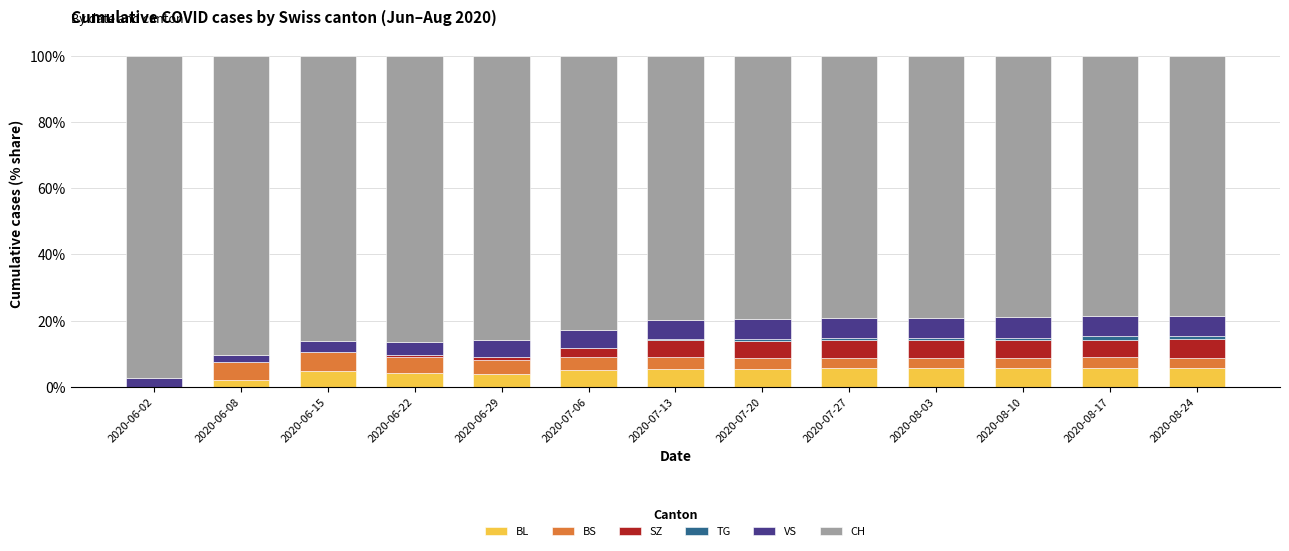

What is the total value across all series at 2020-07-06?

100.0